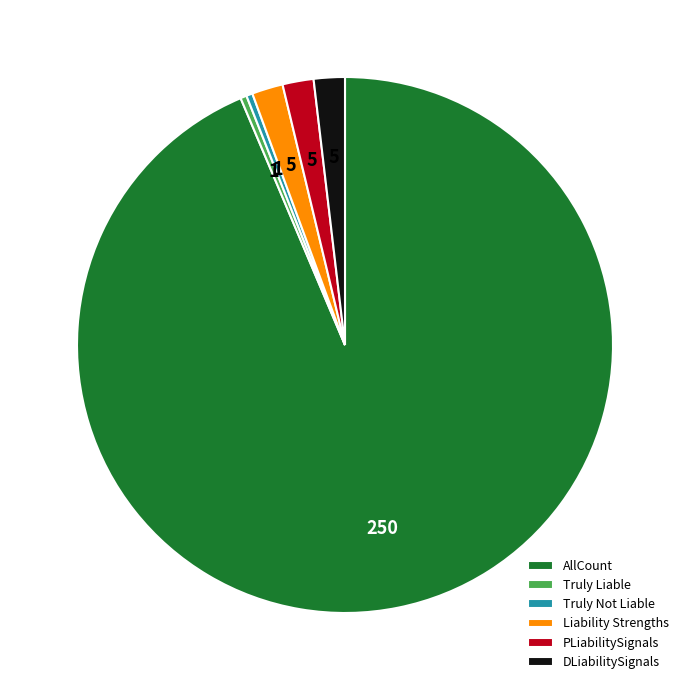

Count the number of slices in the pie.

6